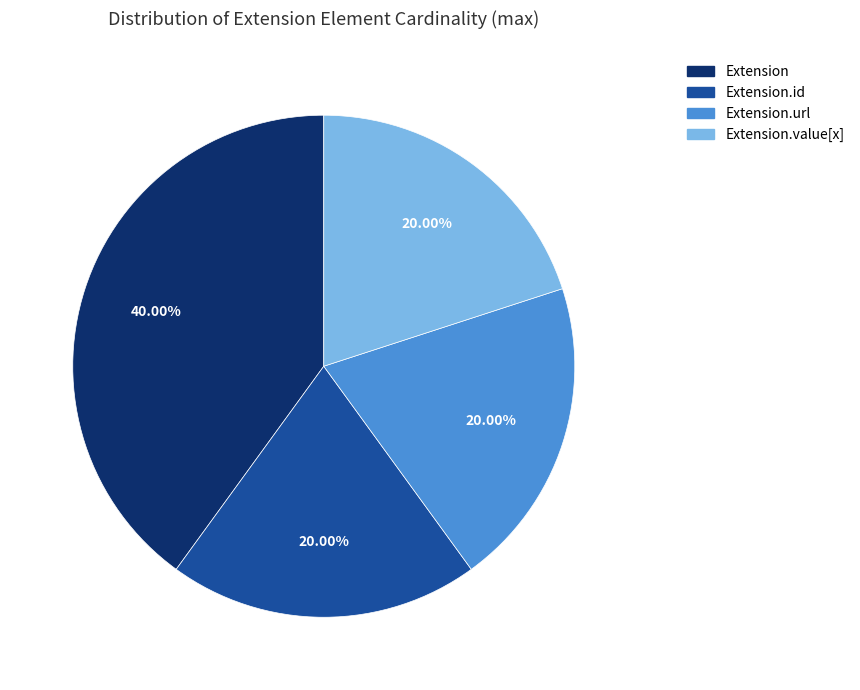

Does any single category account for the majority?

No